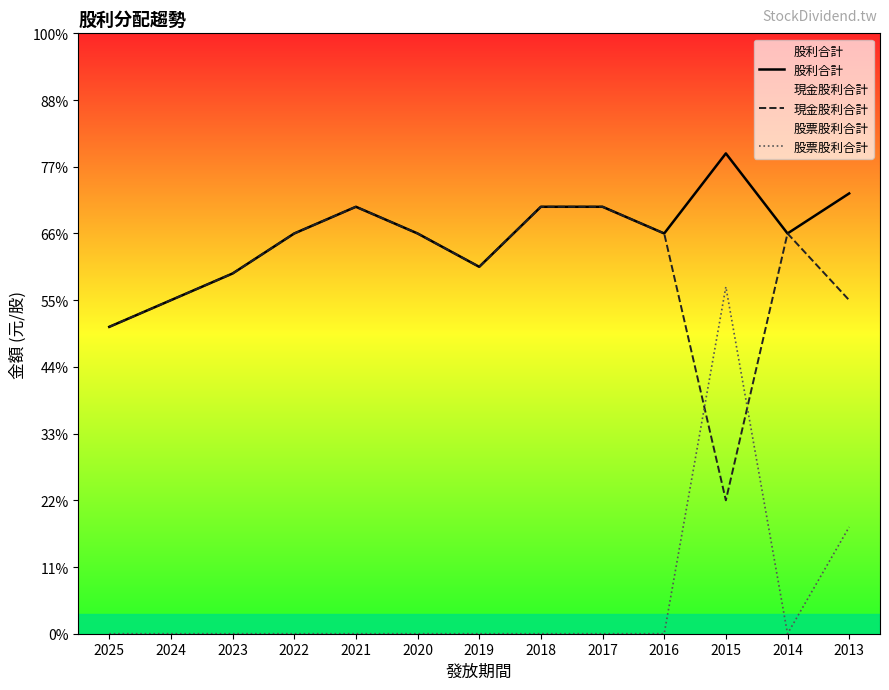

Which has a higher value, 2019 or 2014?

2014